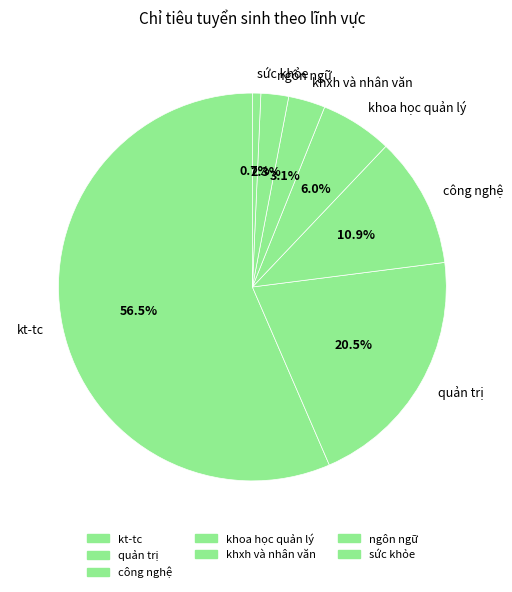

Rank the categories by value from lowest to highest.

sức khỏe, ngôn ngữ, khxh và nhân văn, khoa học quản lý, công nghệ, quản trị, kt-tc